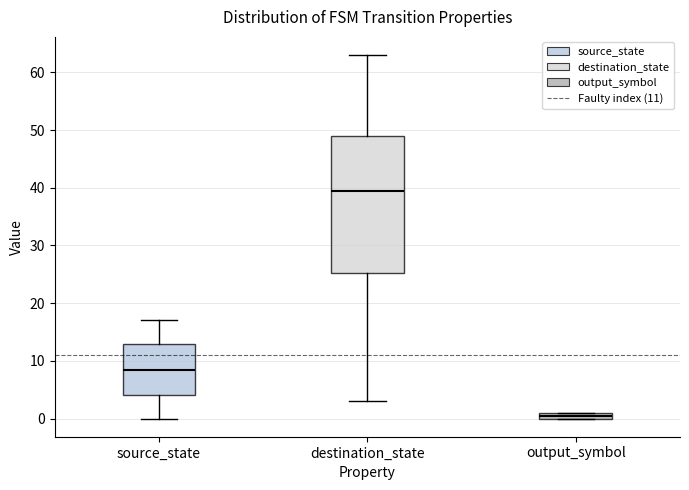

Where is the upper edge of the box for source_state on the y-axis? The values are not printed on the chart, so give them approximately, as read against the axis.

13